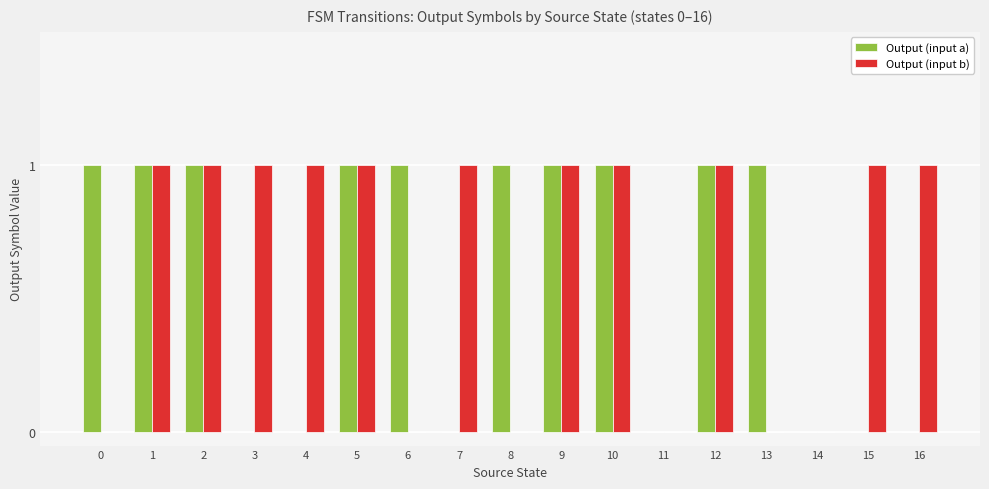

Is it true that Output (input a) equals 0 at 4?

True